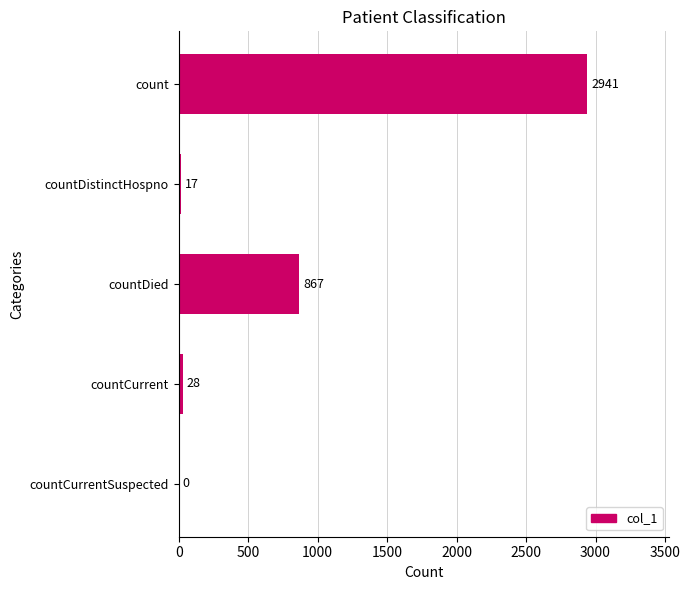

Is it true that the value at count is 2941?

True